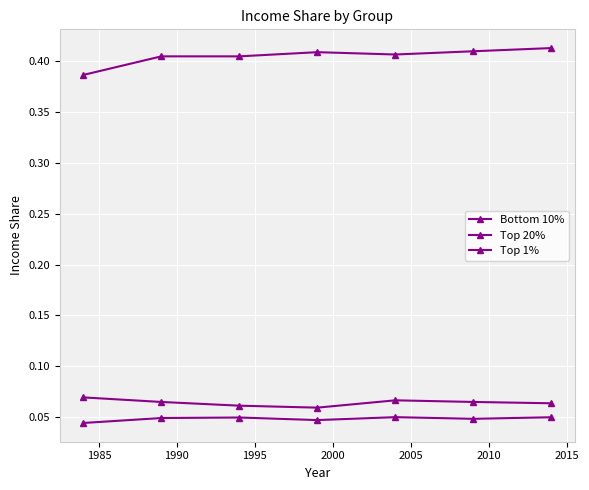

In Top 1%, how many points are lower than both neighbors (excluding endpoints)?

2